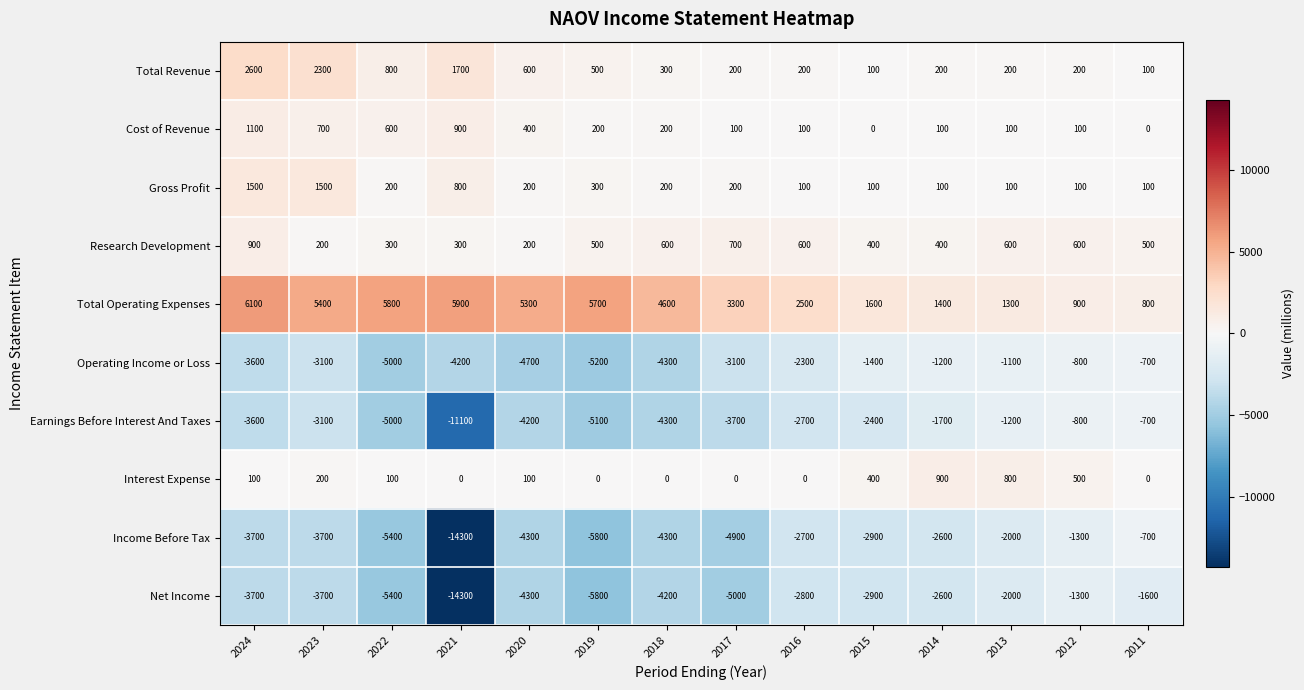

What is the total value across all series at 2013?

-3200